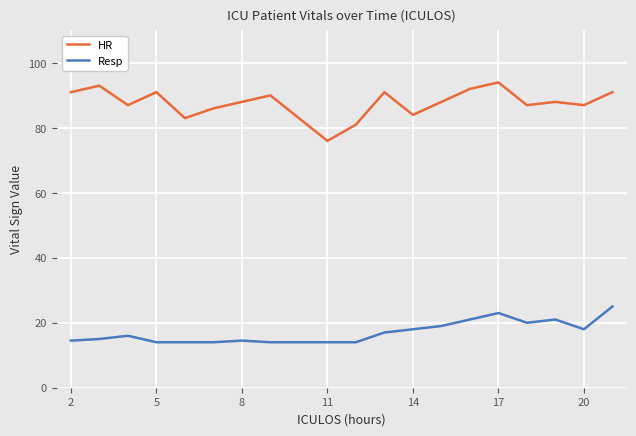

True or false: HR and Resp cross at least once.

False